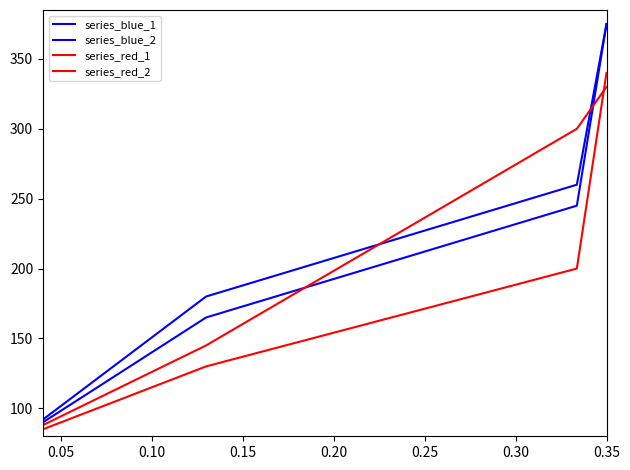

Does the chart display data point markers on the line(s)?

No